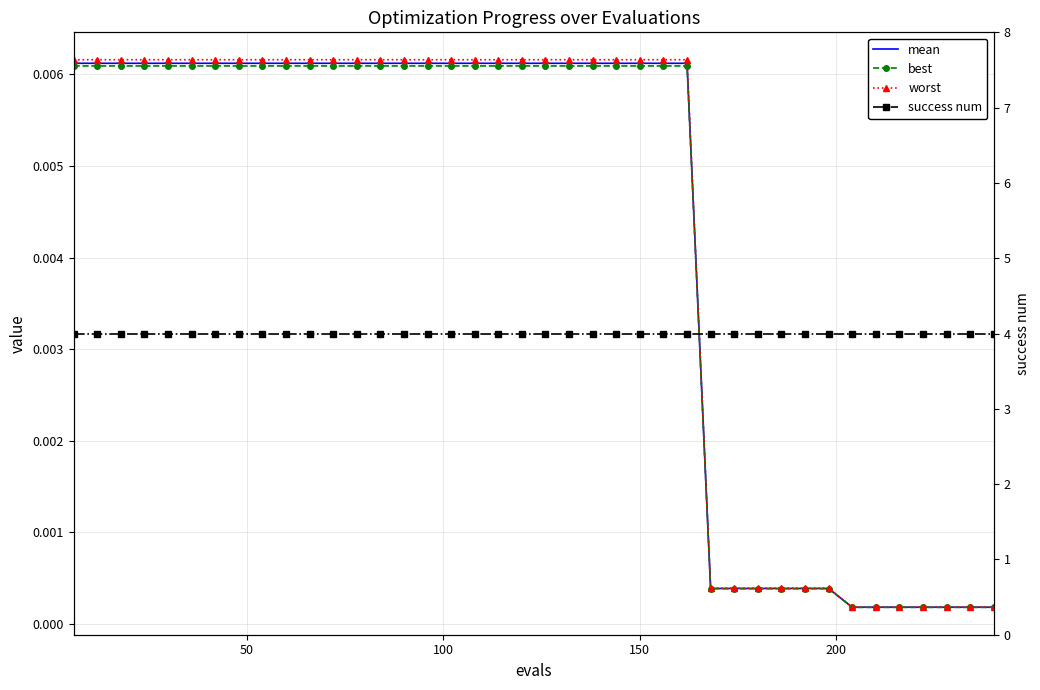

True or false: worst has a value of 0.0 at 17.

False